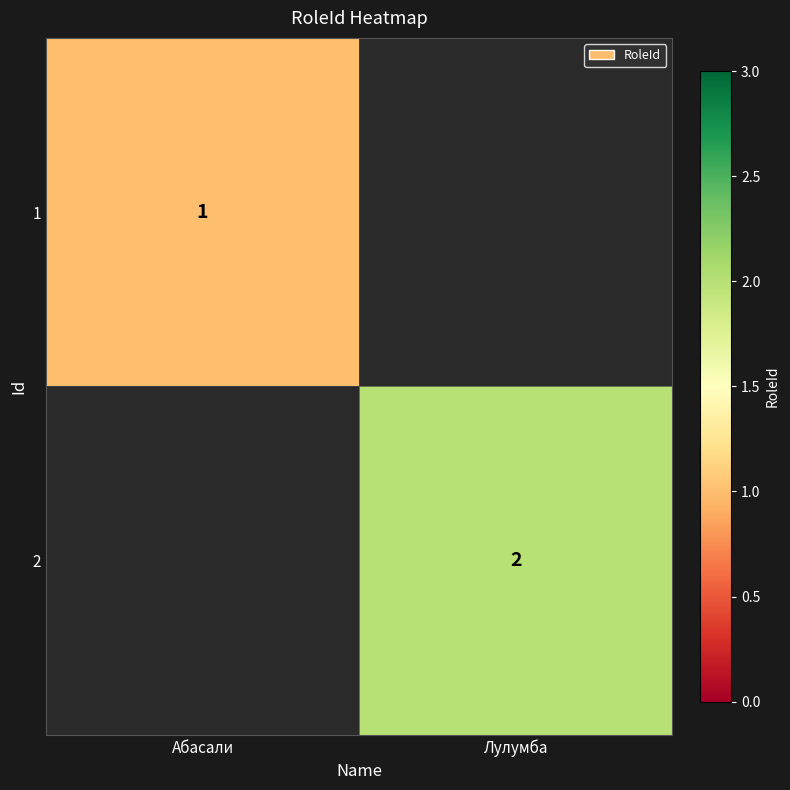

Is it true that 2 equals 3 at Лулумба?

False